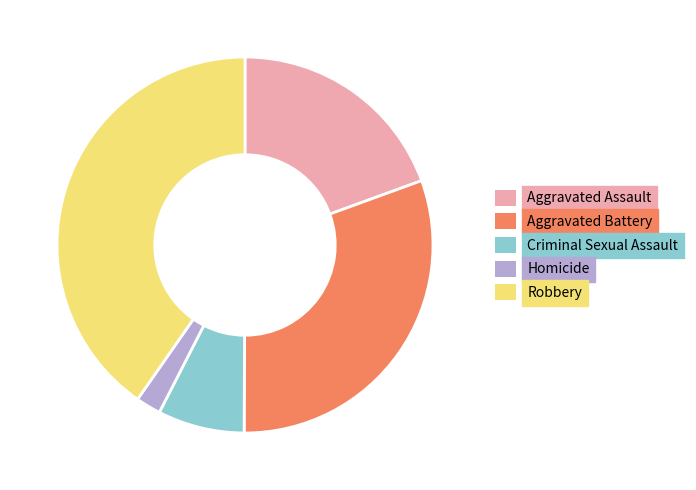

True or false: Criminal Sexual Assault accounts for 7% of the total.

True